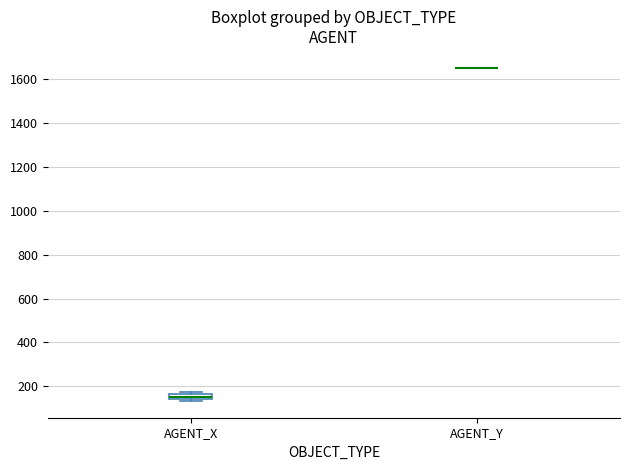

Where is the upper edge of the box for AGENT_X on the y-axis? The values are not printed on the chart, so give them approximately, as read against the axis.

160